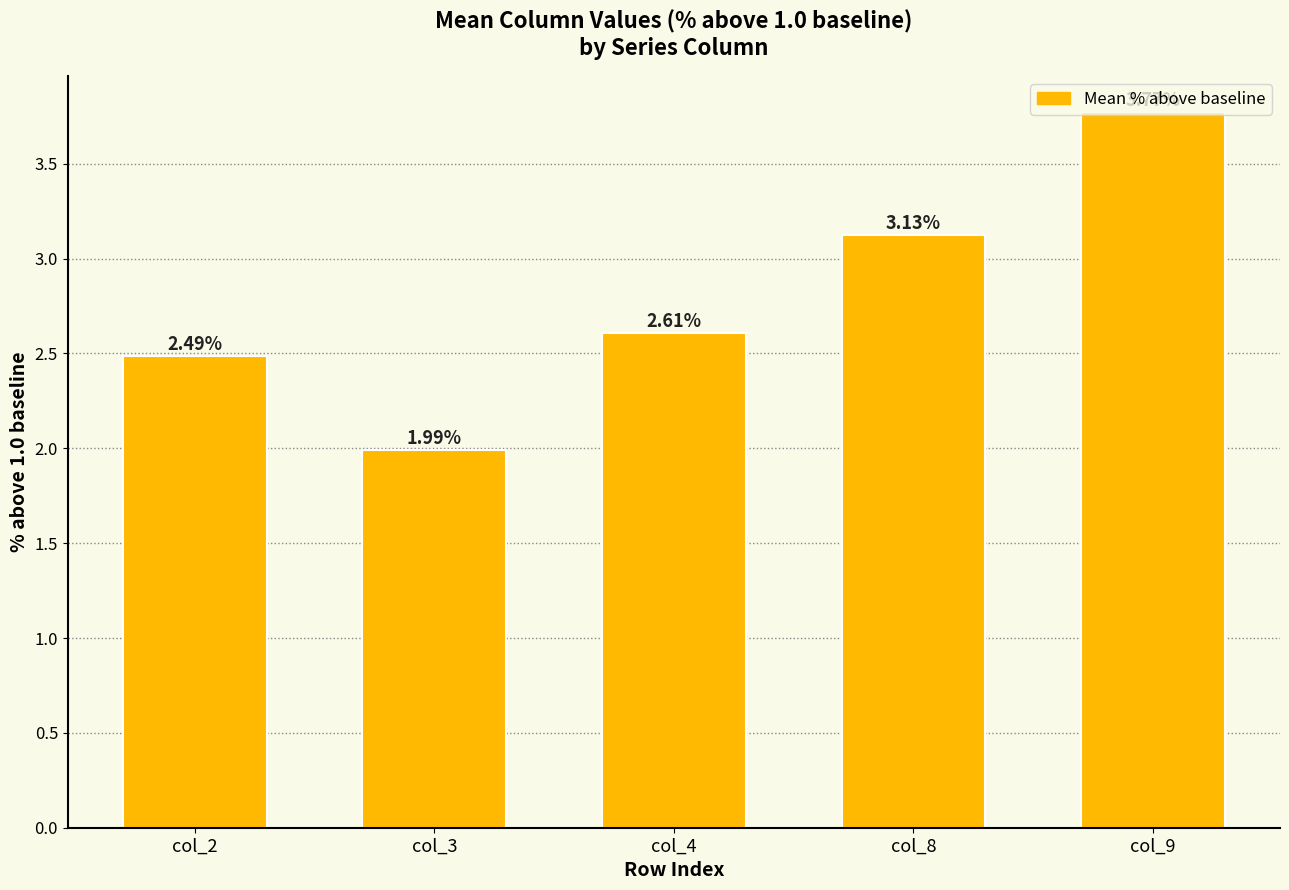

What is the sum of the values at col_8 and col_2?

5.6